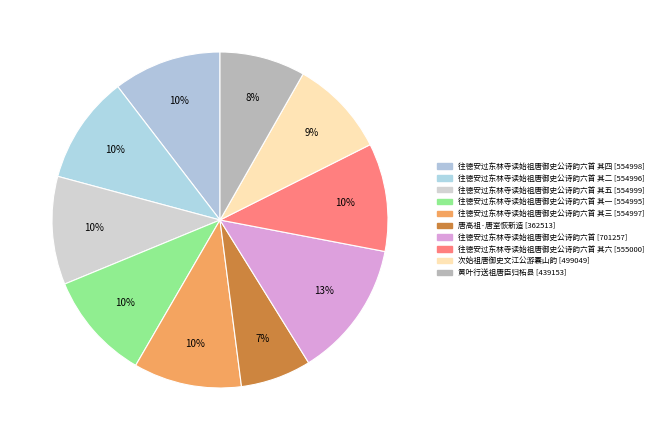

How many segments does this pie chart have?

10